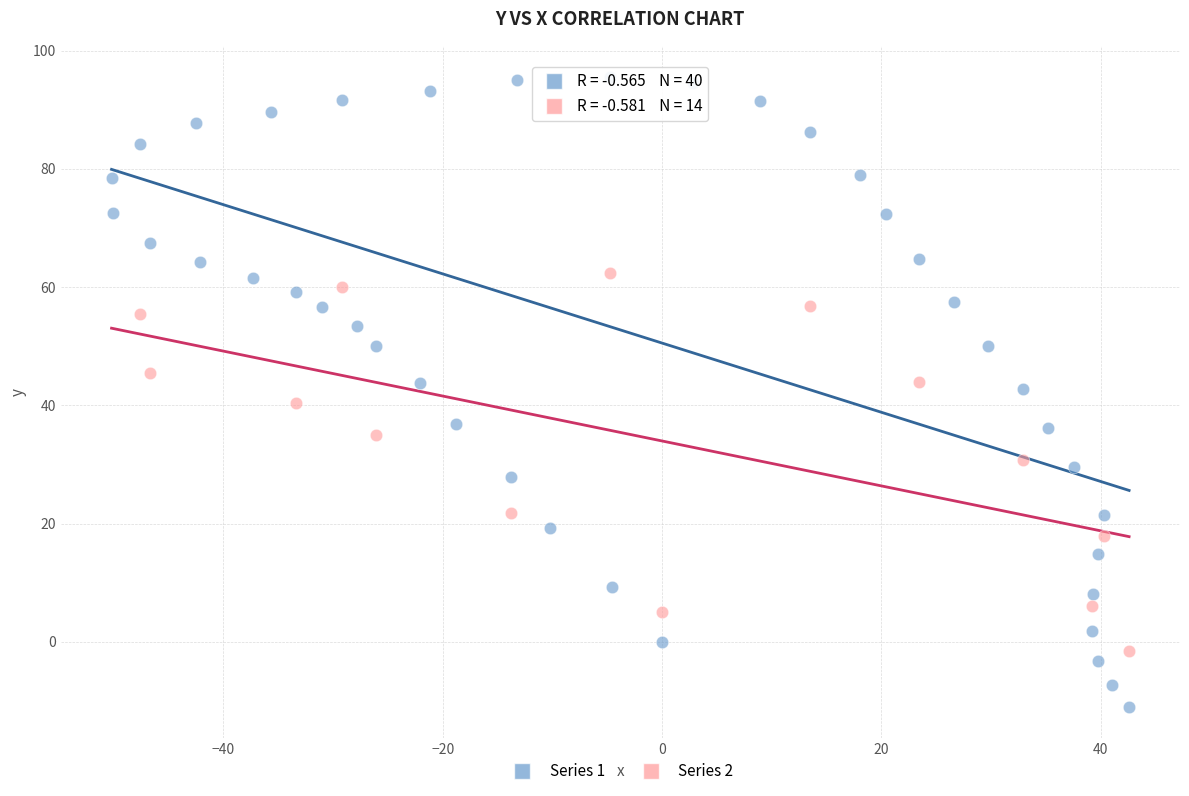

Which series reaches the minimum Y coordinate?

Series 1